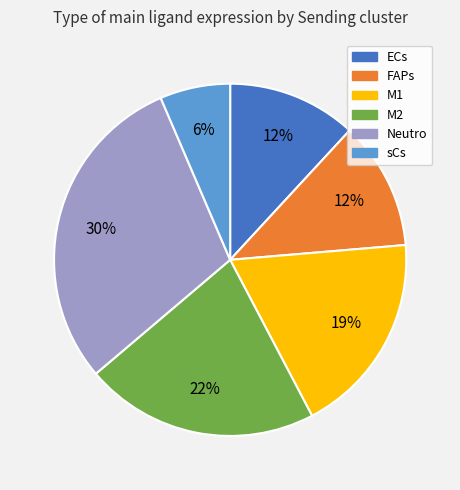

Which slice is the smallest?

sCs